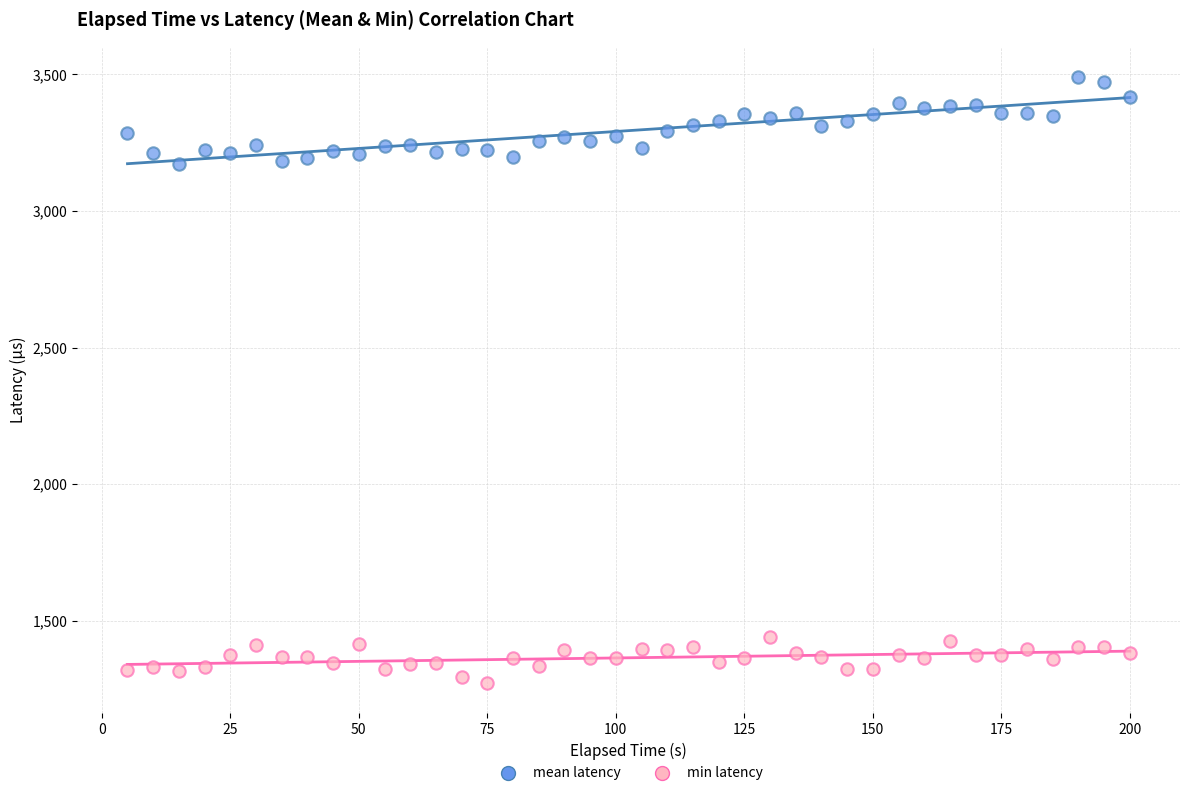

What are all the series names shown in the legend?

mean latency, min latency